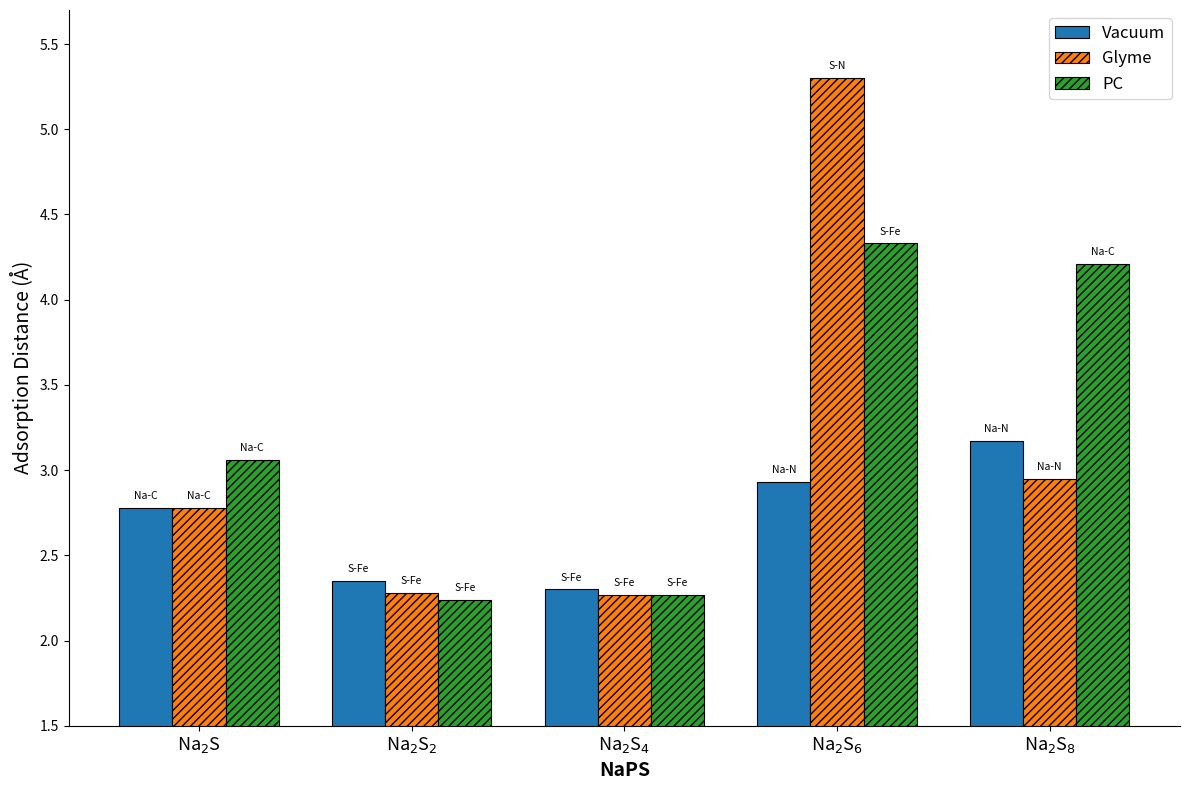

The value of PC at Na$_2$S$_4$ is 2.3. True or false?

True